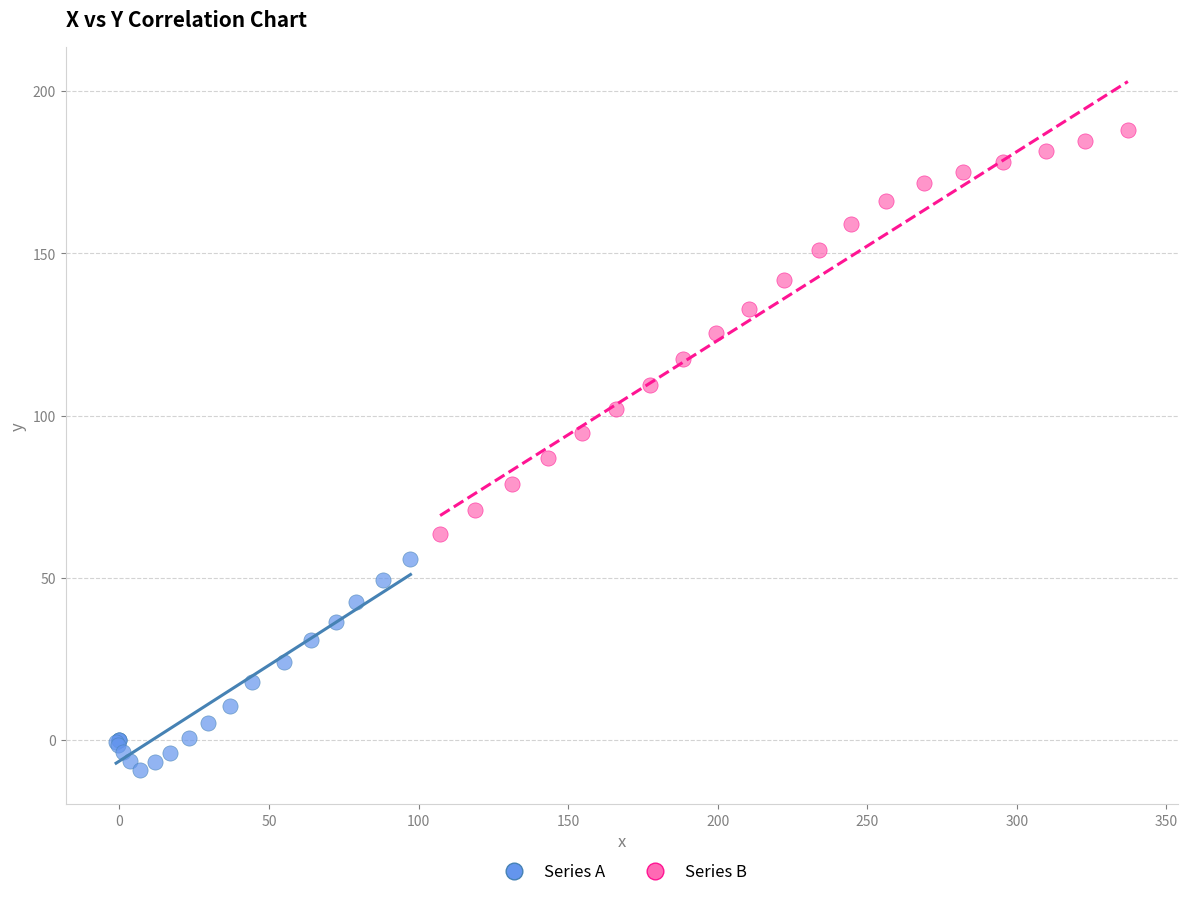

Which series contains the lowest Y value?

Series A